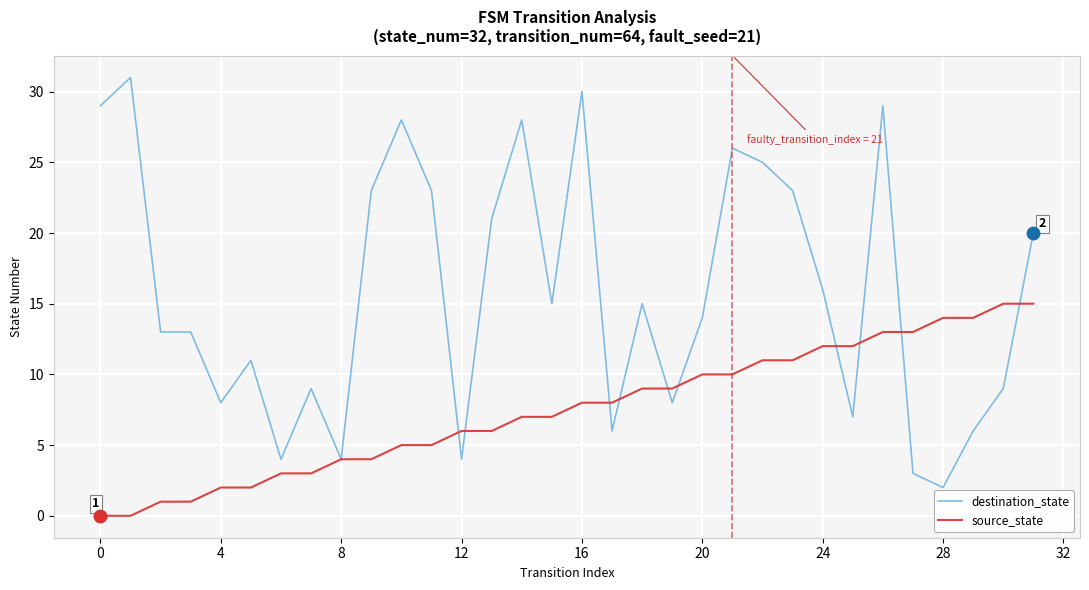

What is the average value of the destination_state series?

16